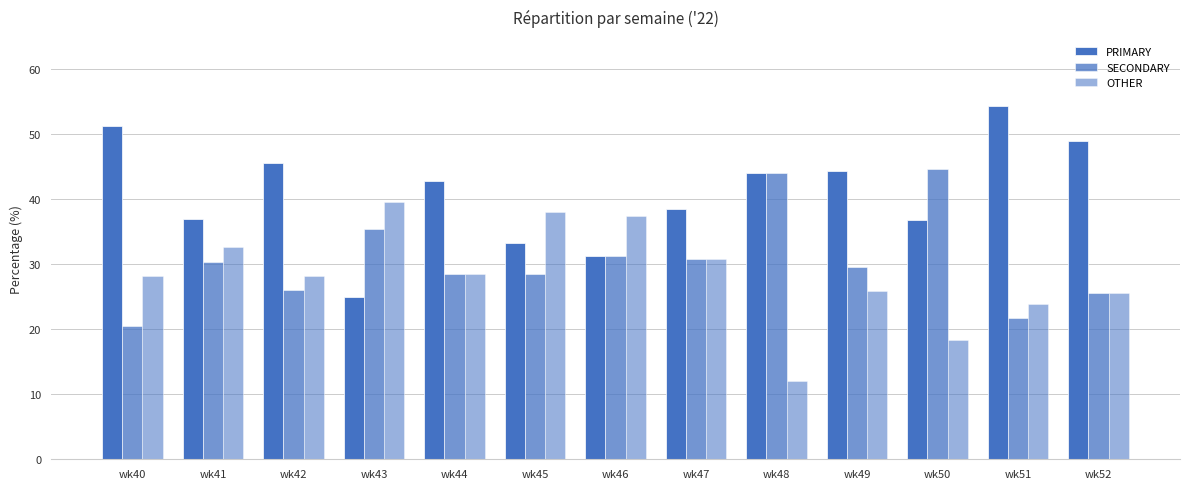

How many data points in PRIMARY are above 42?

7